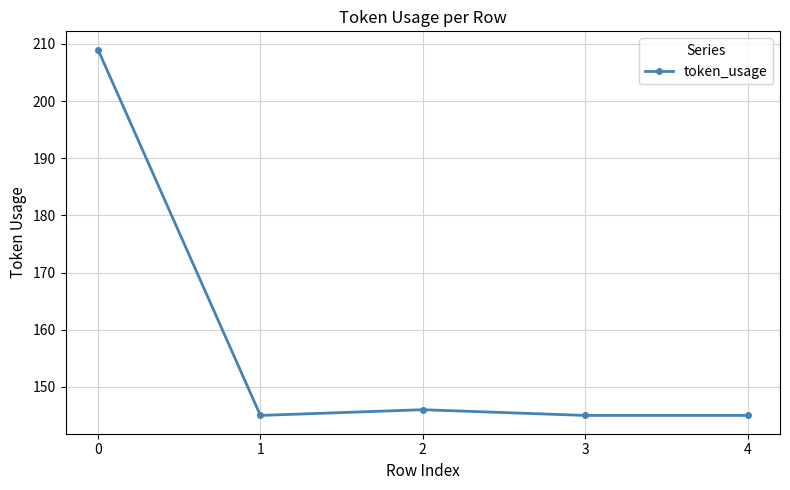

What is the ratio of the value at 3 to the value at 0?

0.7